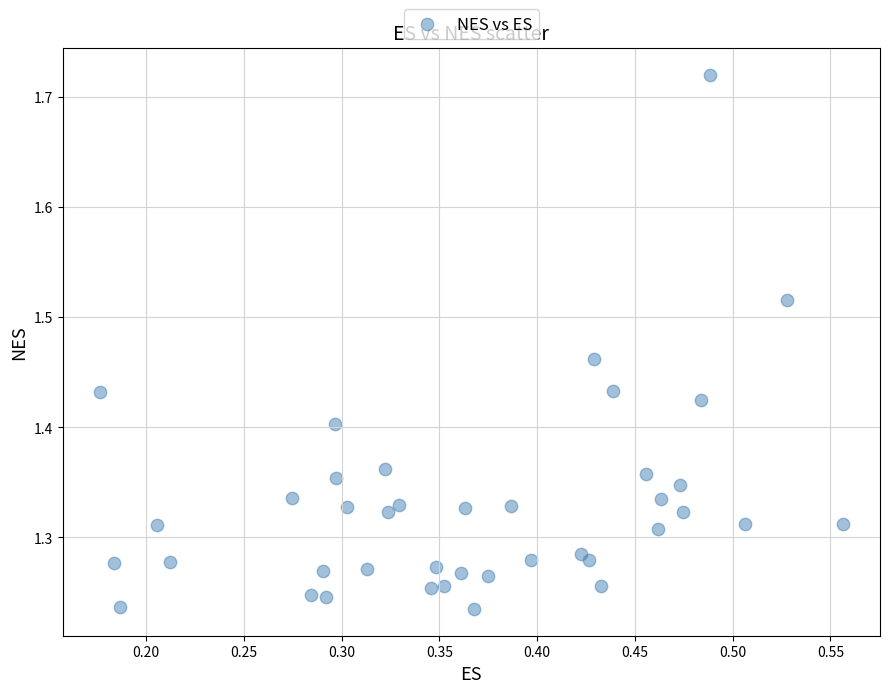

What is the range of Y values (max minus min)?

0.5